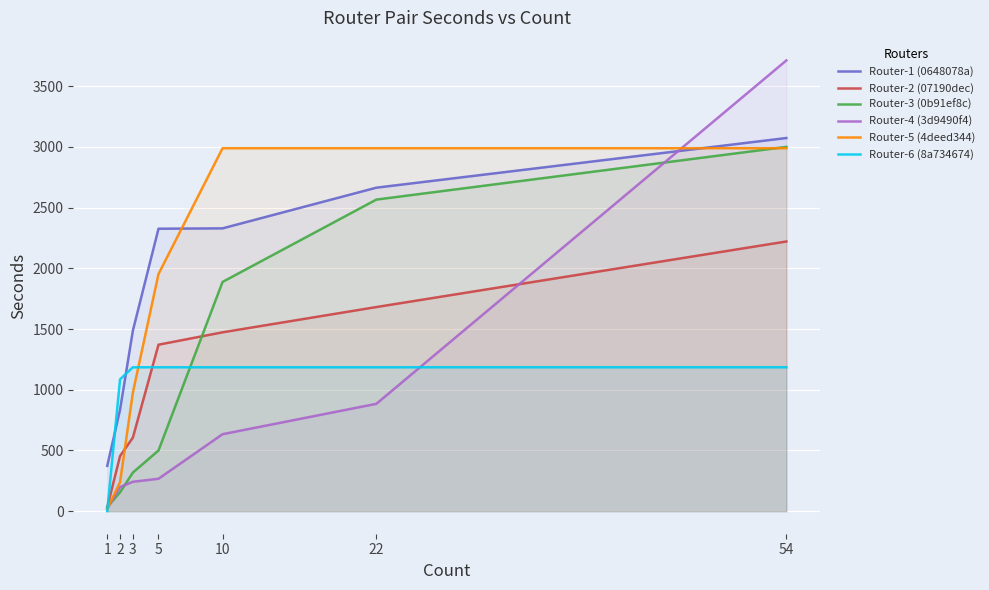

The Router-3 (0b91ef8c) series shows 462 at 3. True or false?

False